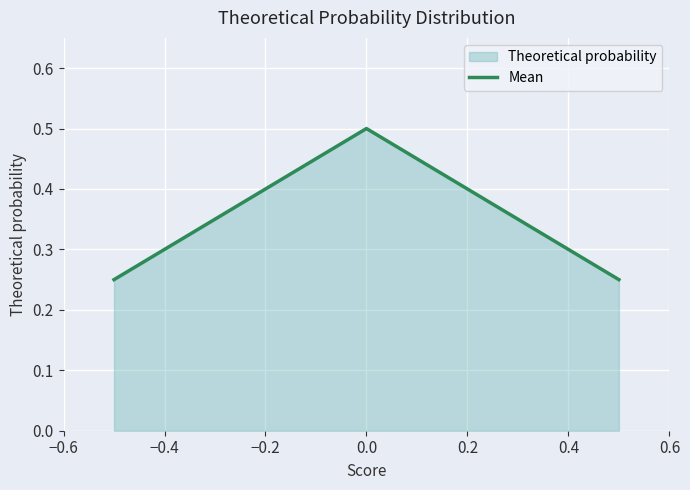

What is the difference between the maximum and minimum values?

0.2